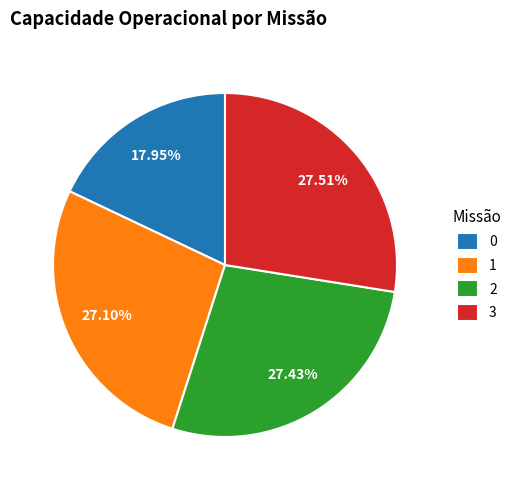

Combined, what portion of the pie is 2 and 1?

54.5%